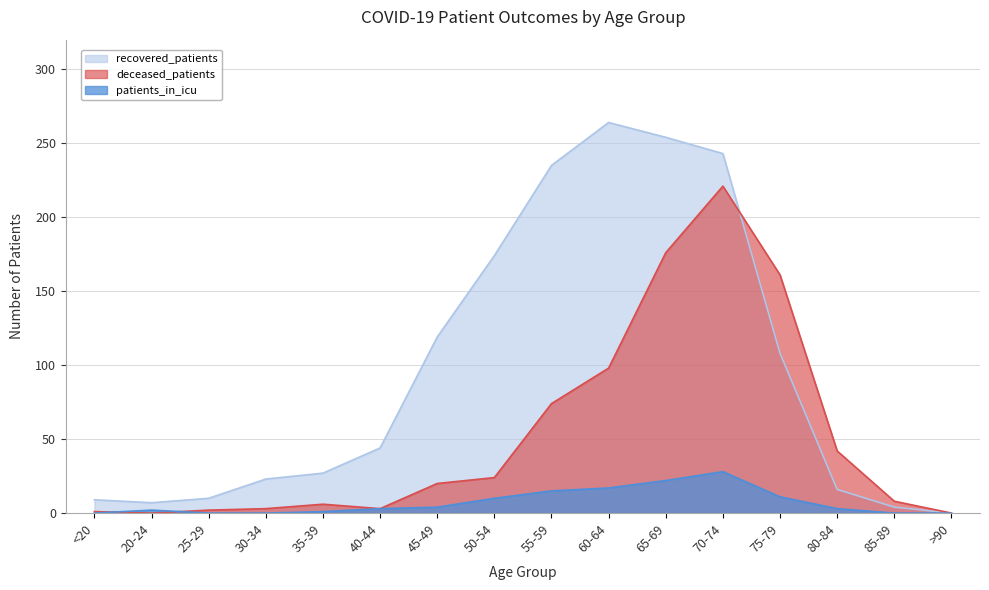

What is the label of the 12th point from the left?

70-74